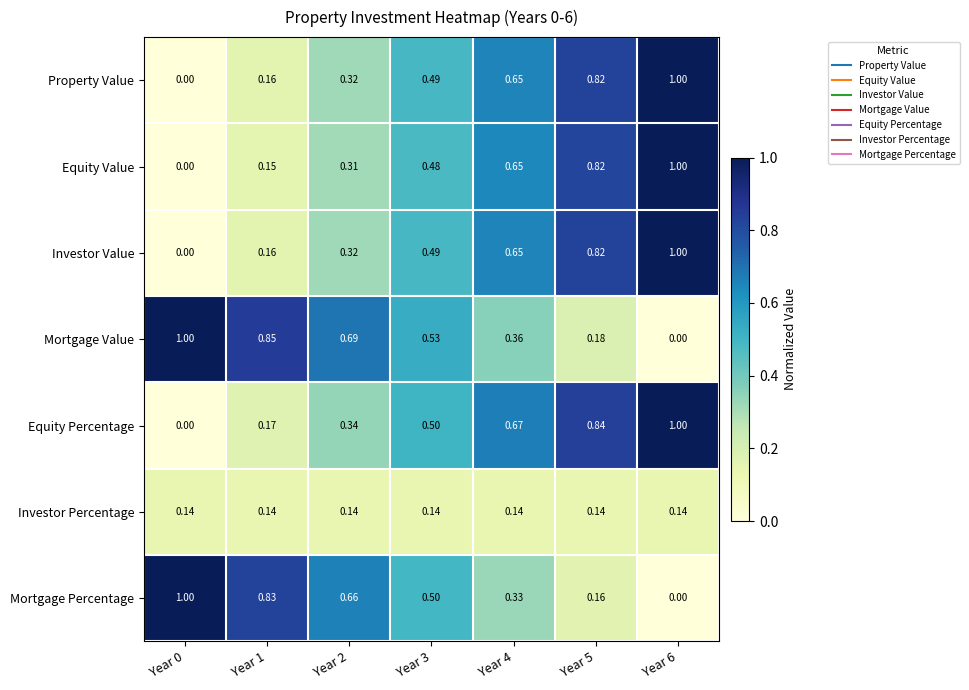

Which series has the largest total across all categories?

Mortgage Value